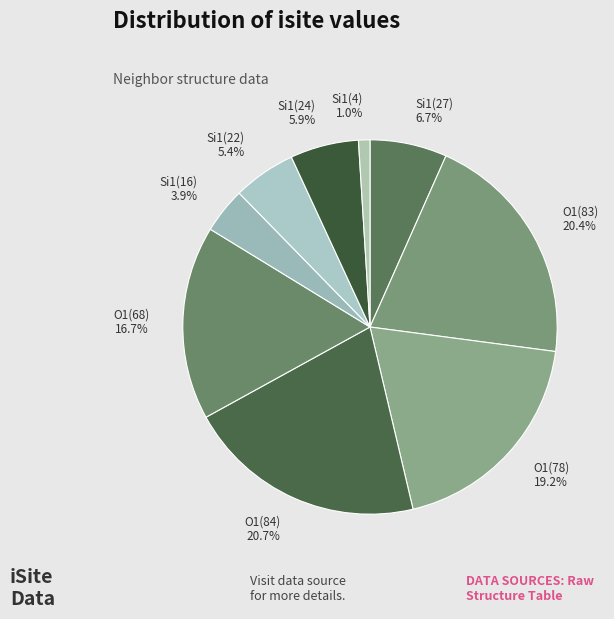

Between Si1(16) and Si1(22), which is larger?

Si1(22)